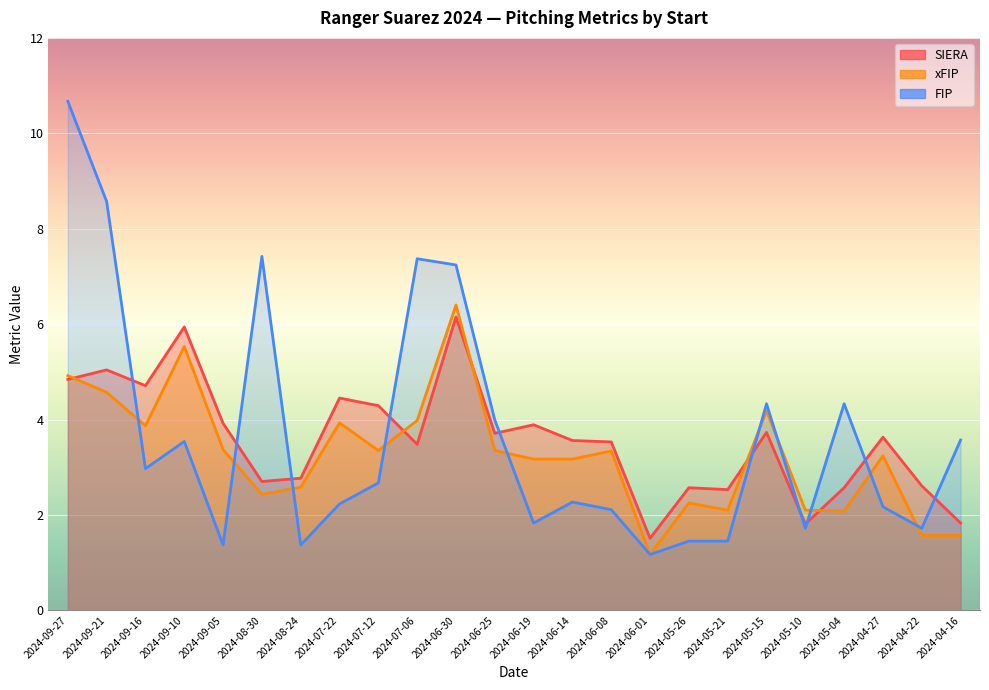

At which category is the sum across all series the highest?

2024-09-27